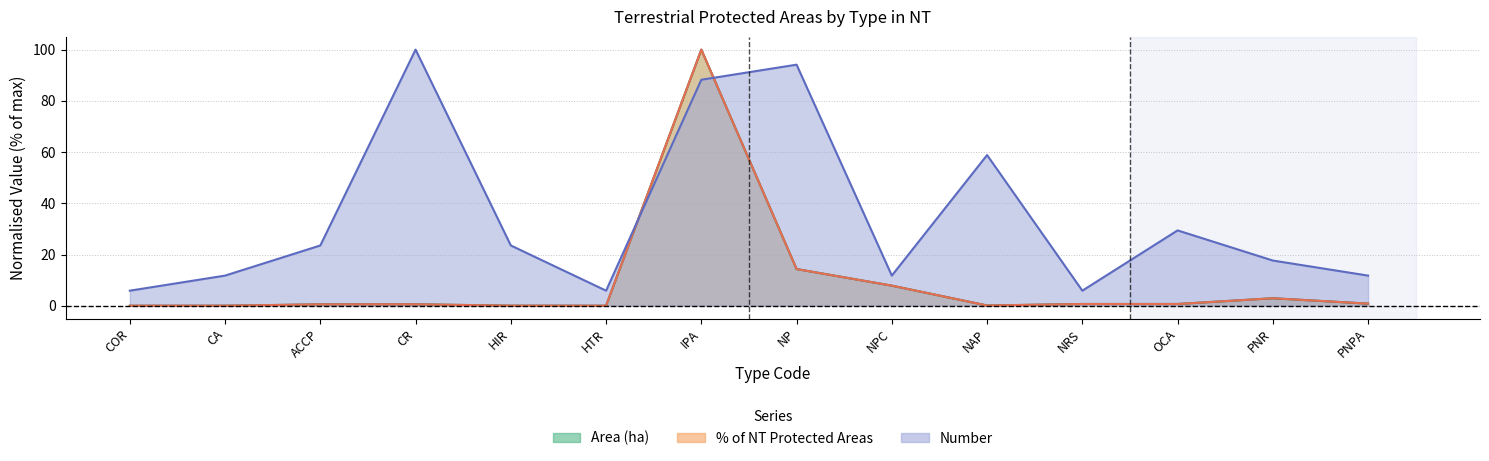

Between NRS and OCA, which is larger?

OCA